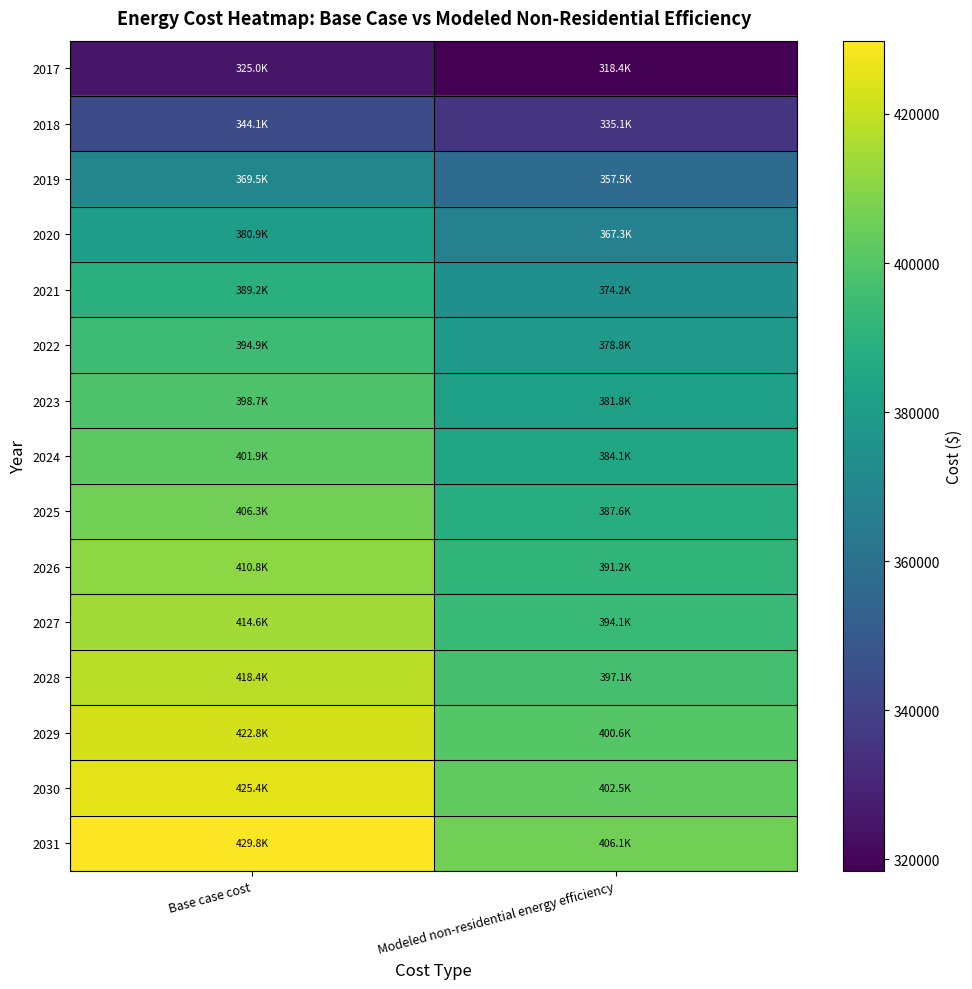

Between Base case cost and Modeled non-residential energy efficiency, which is larger?

Base case cost